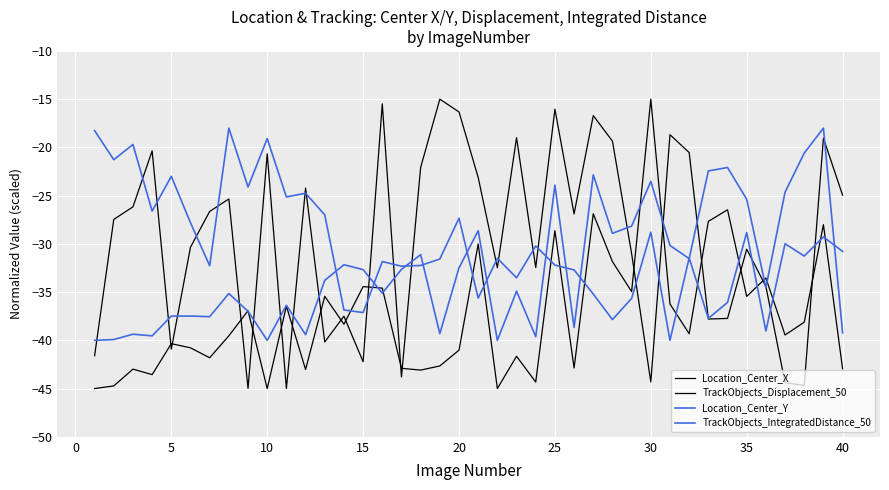

Does the chart have visible grid lines?

Yes